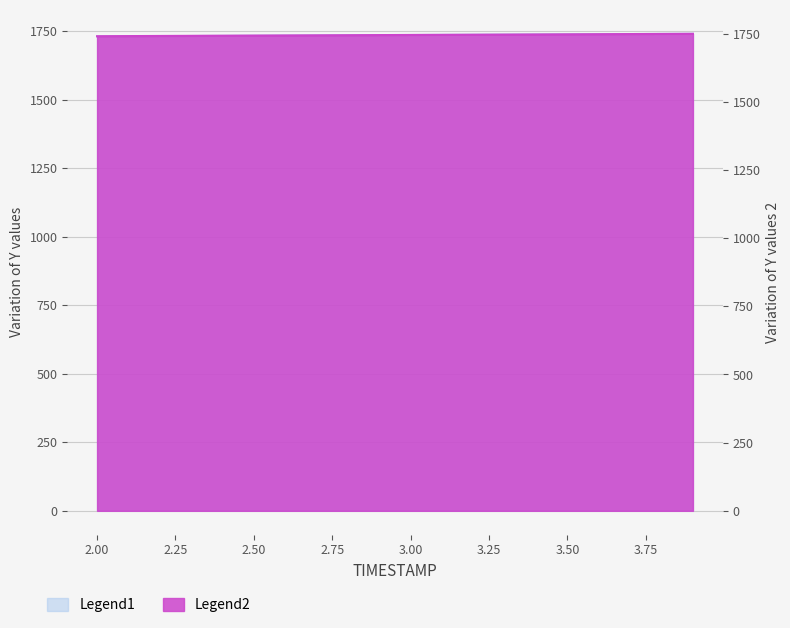

Which series has the widest spread of values?

Legend1